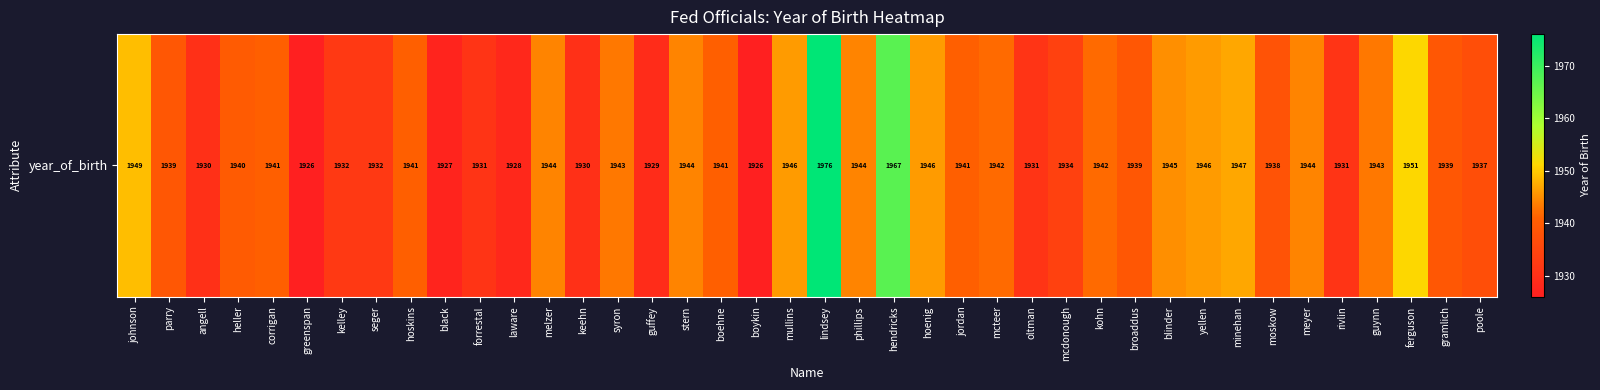

The chart shows a value of 2795 at mcteer. True or false?

False